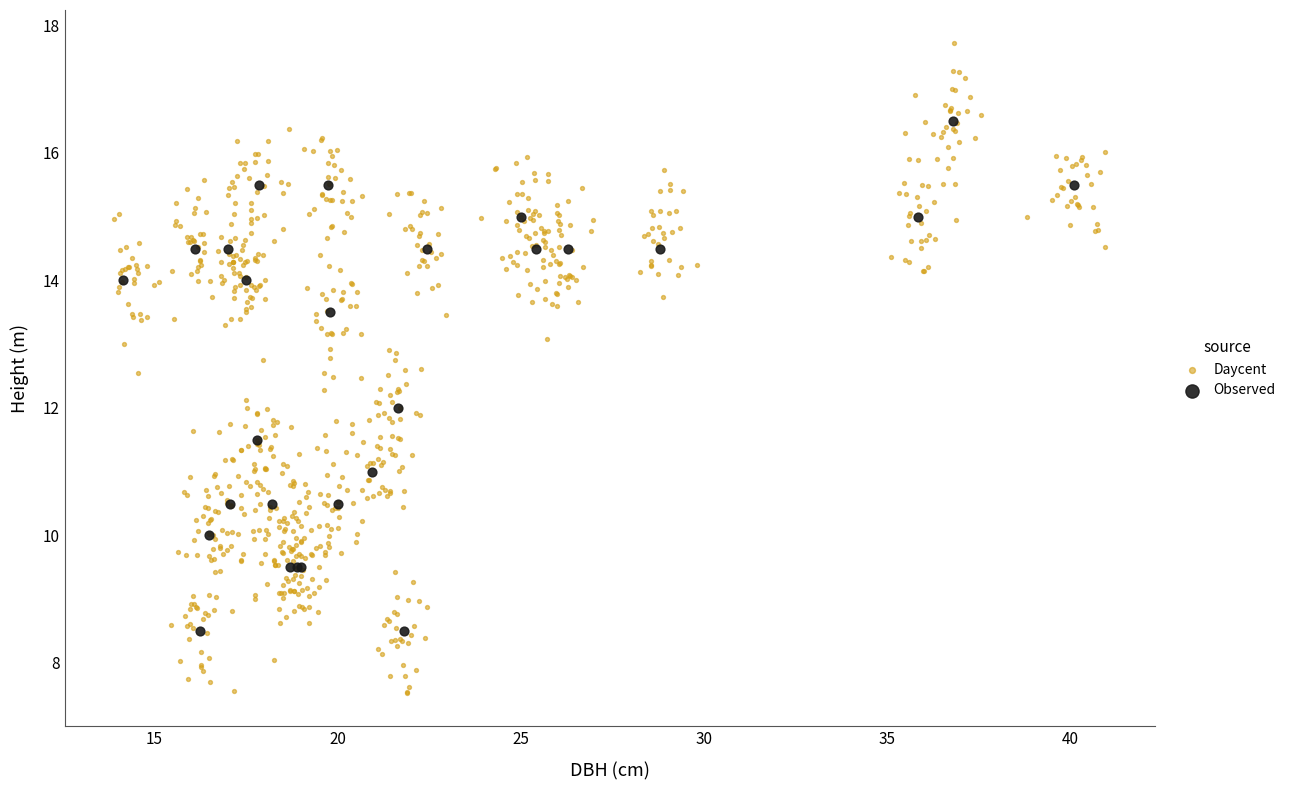

Which series has the largest Y range (max minus min)?

Daycent